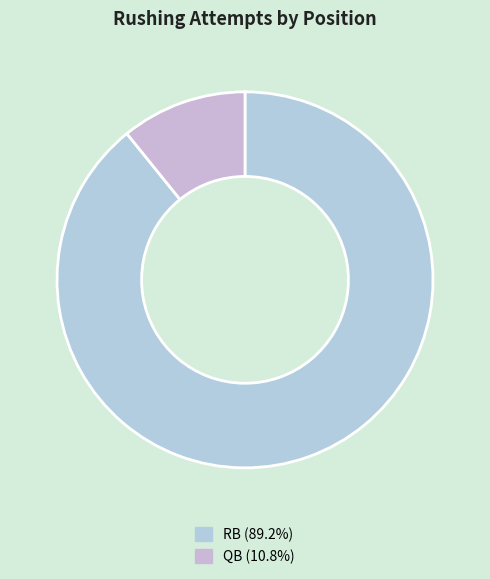

Count the number of slices in the pie.

2